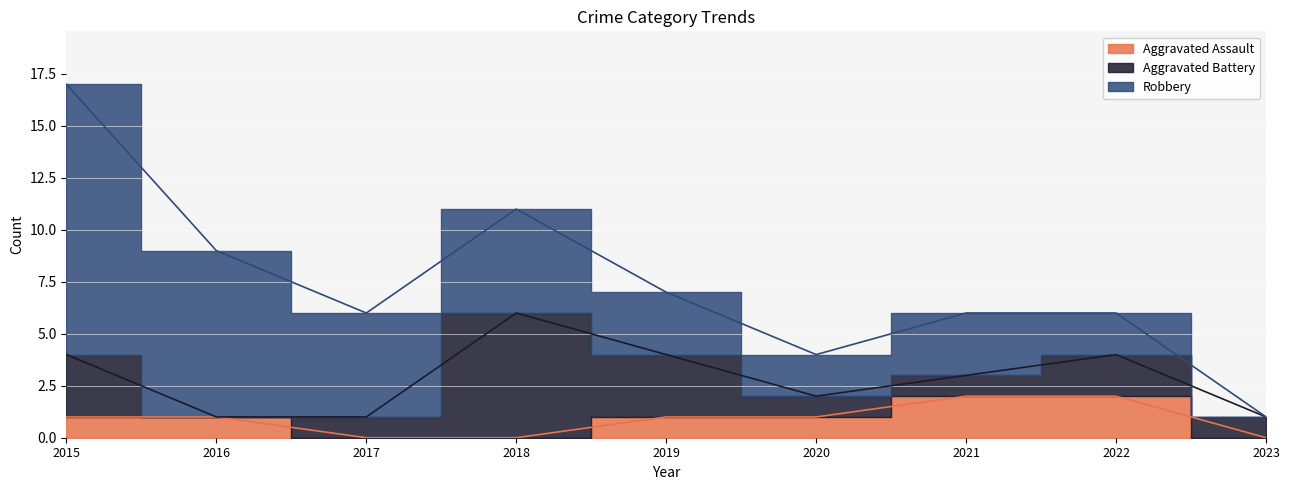

At which category is the sum across all series the highest?

2015